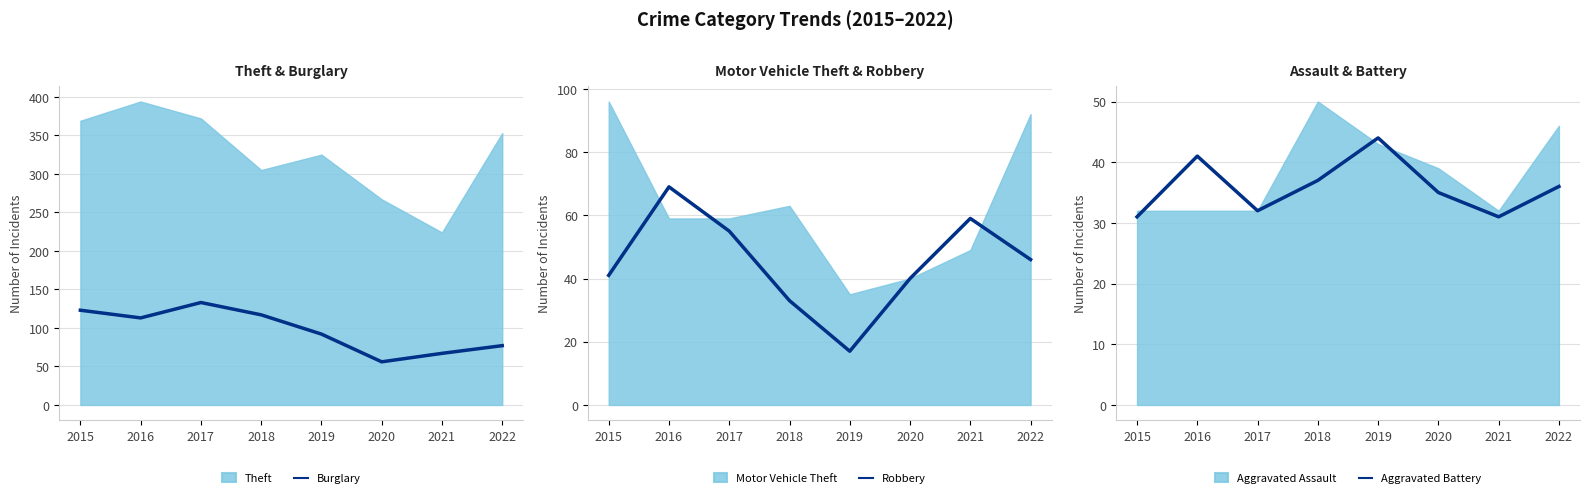

Where is Burglary nearest to the value 94?

2019